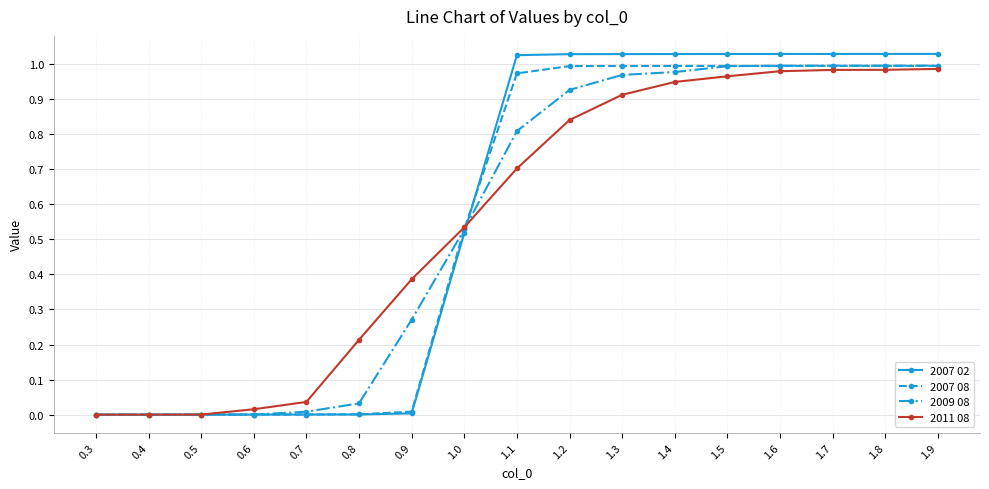

Is it true that 2007 02 equals 1.0 at 1.9?

True